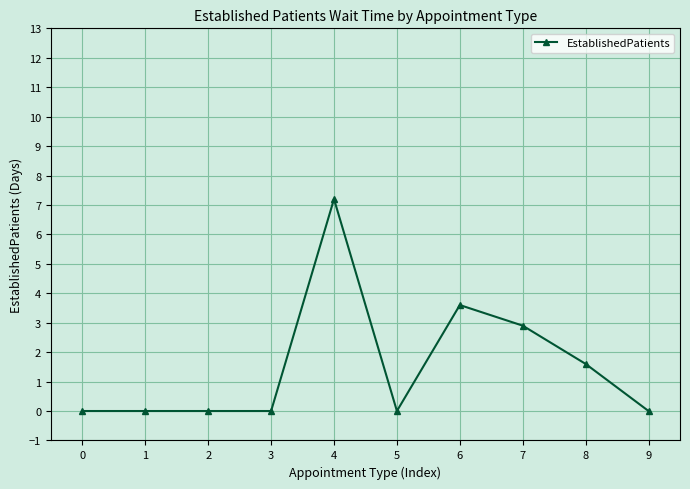

Read the value at 7.

2.9